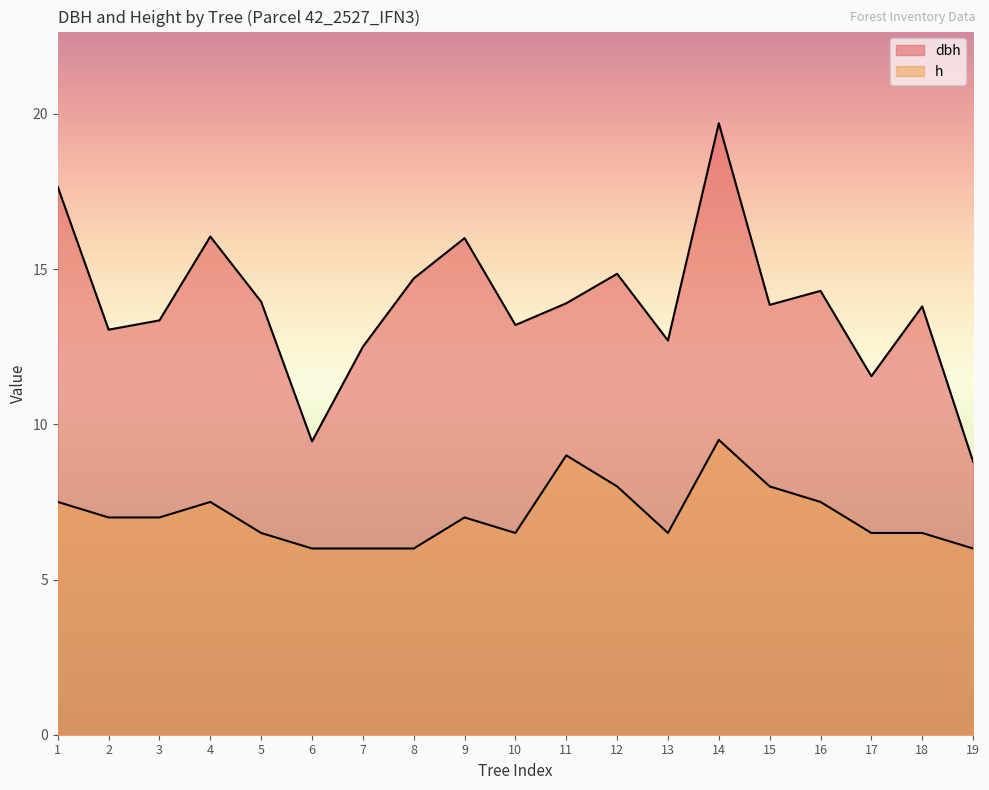

What is the value of the h point at the 4th from the left?

7.5